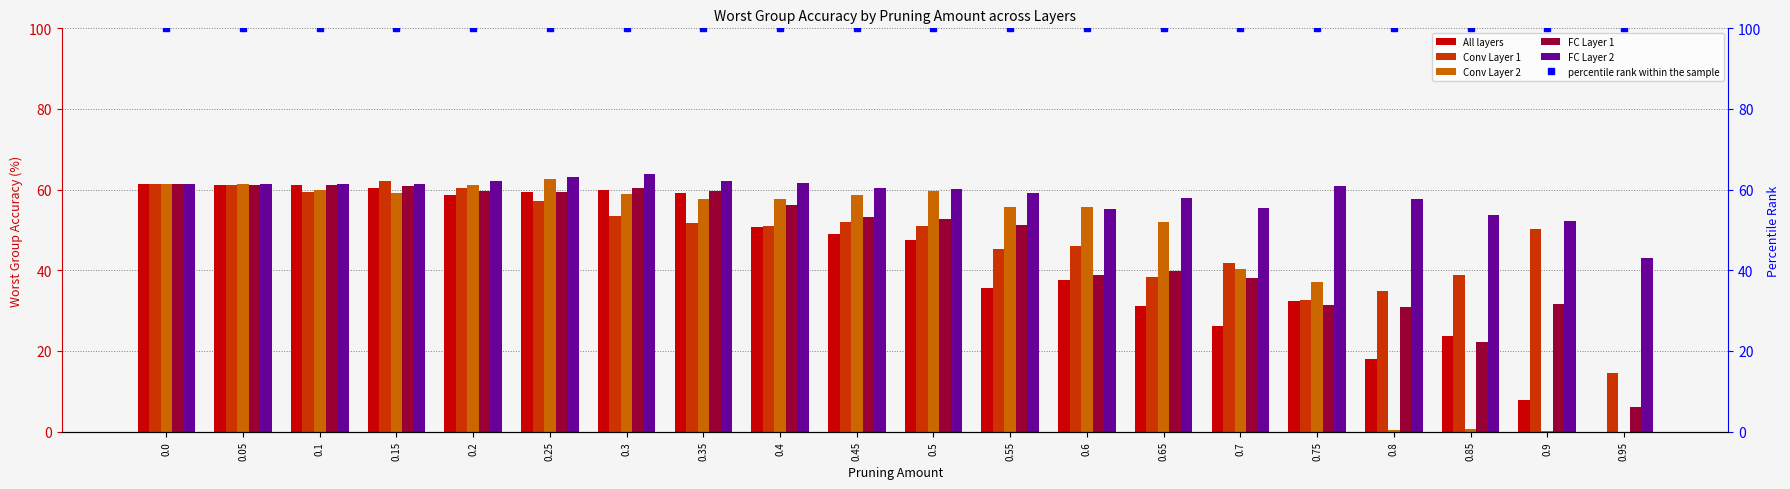

Is it true that percentile rank within the sample equals 27.2 at 0.65?

False